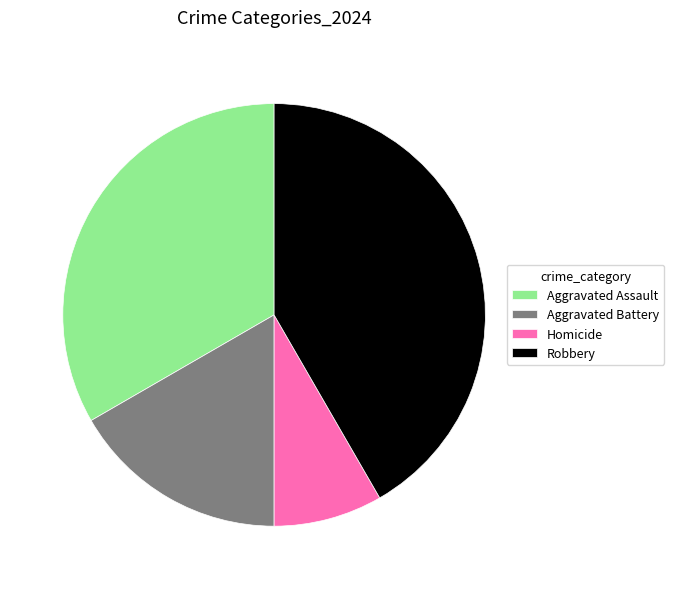

Rank the categories by value from lowest to highest.

Homicide, Aggravated Battery, Aggravated Assault, Robbery